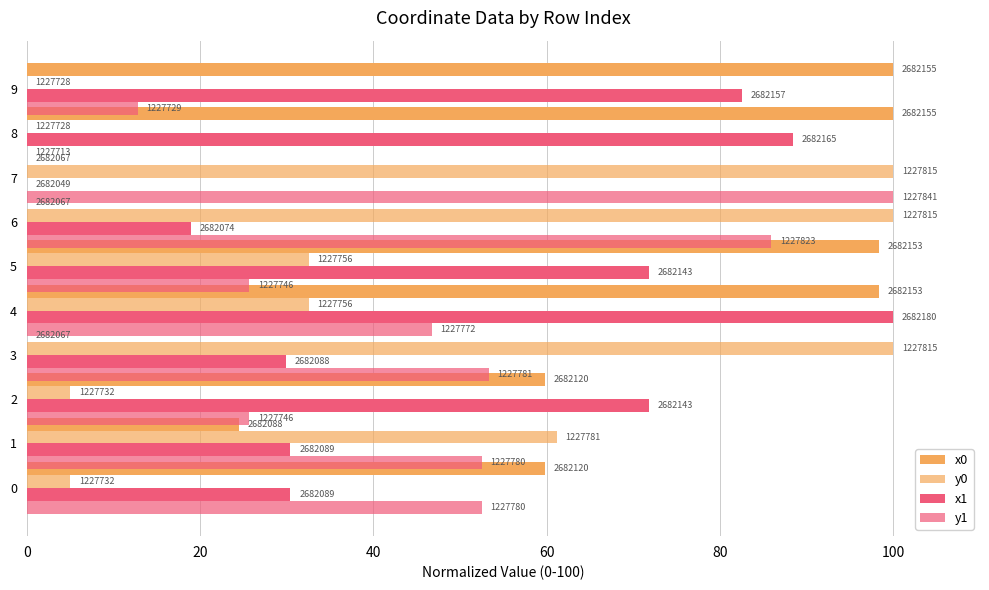

Is it true that y0 equals 3.0 at 0?

False